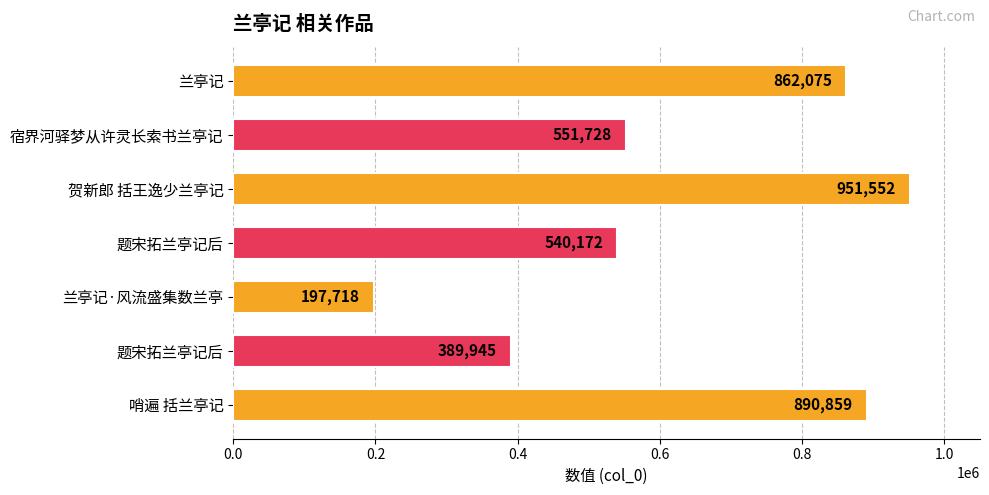

Does the chart contain any negative values?

No